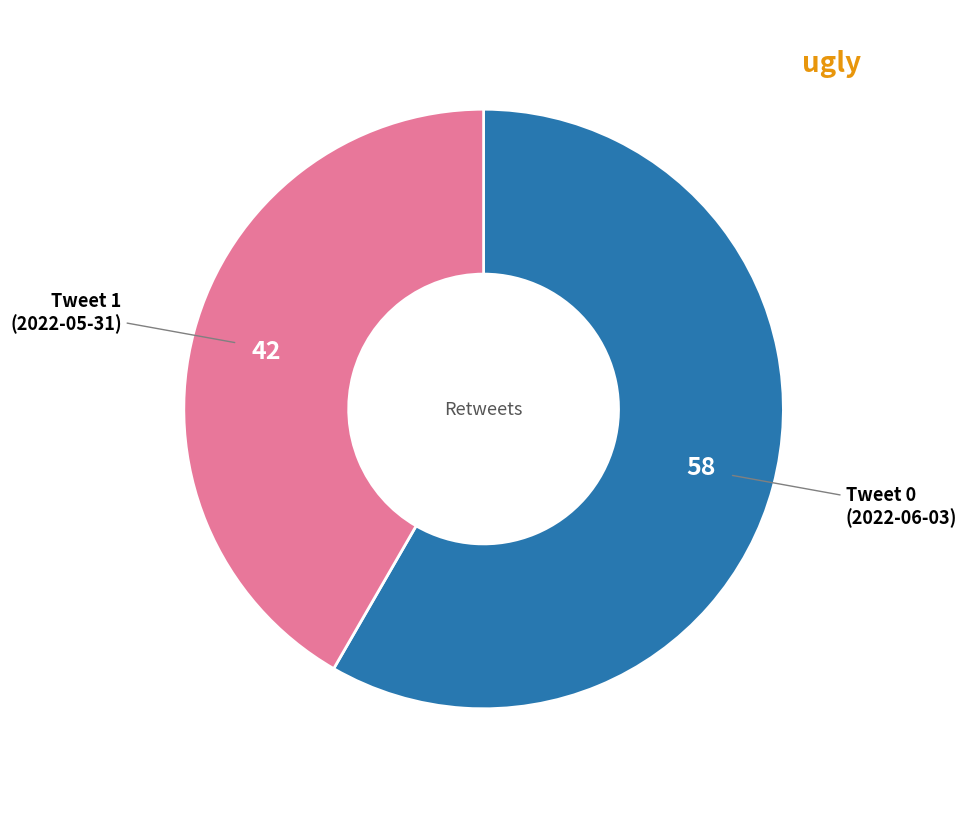

Is there a majority slice in this chart?

Yes